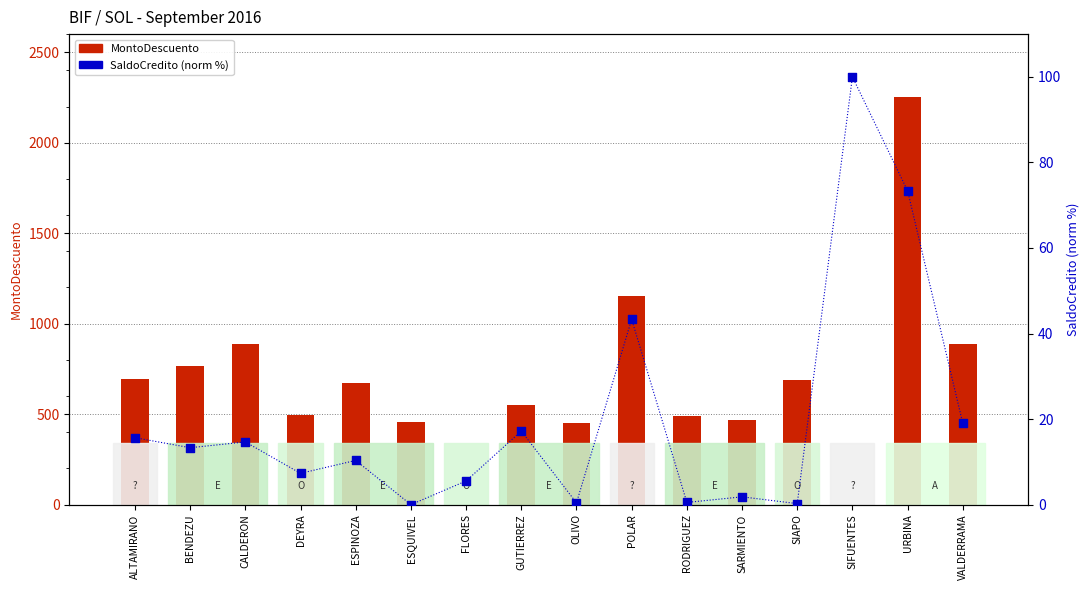

Which series has the widest spread of Y values?

MontoDescuento